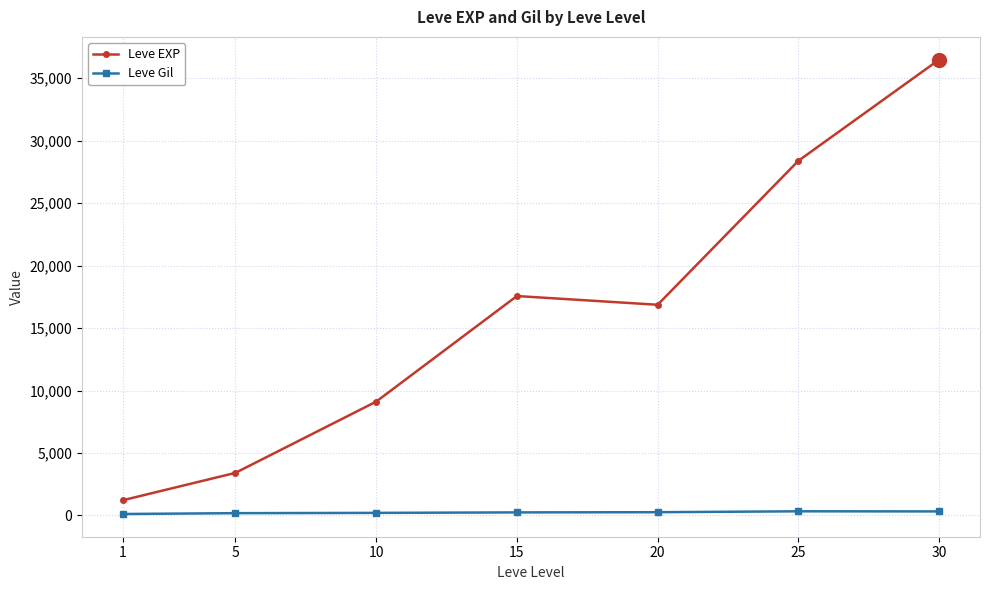

Which series has the largest range (max minus min)?

Leve EXP